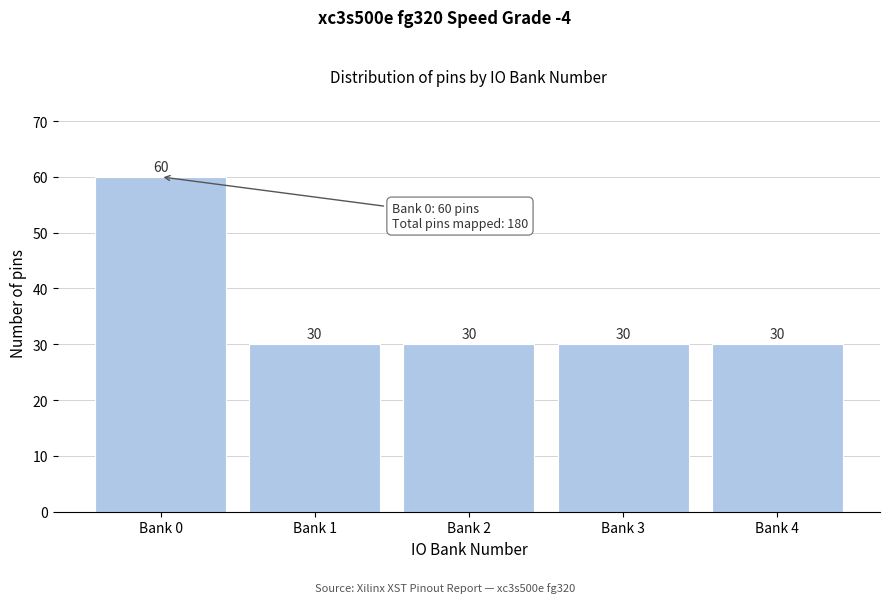

Reading right to left, extract all data points from this chart.

30	30	30	30	60